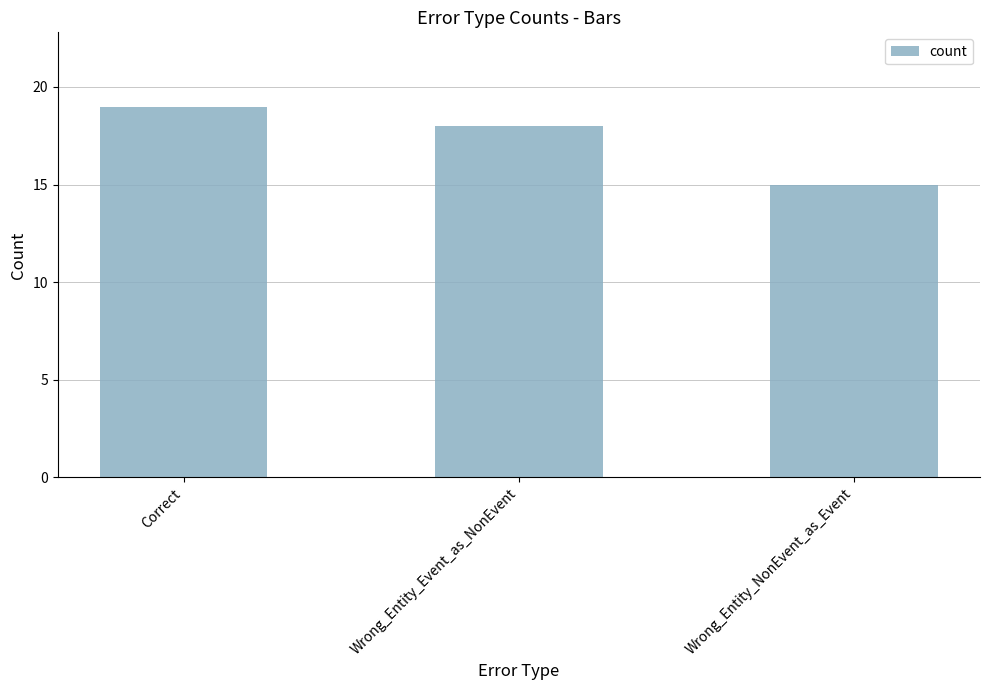

Reading left to right, list all the values displayed in this chart.

Correct=19	Wrong_Entity_Event_as_NonEvent=18	Wrong_Entity_NonEvent_as_Event=15